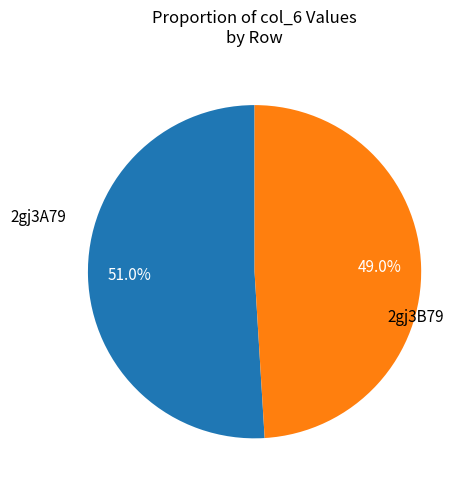

How many segments does this pie chart have?

2